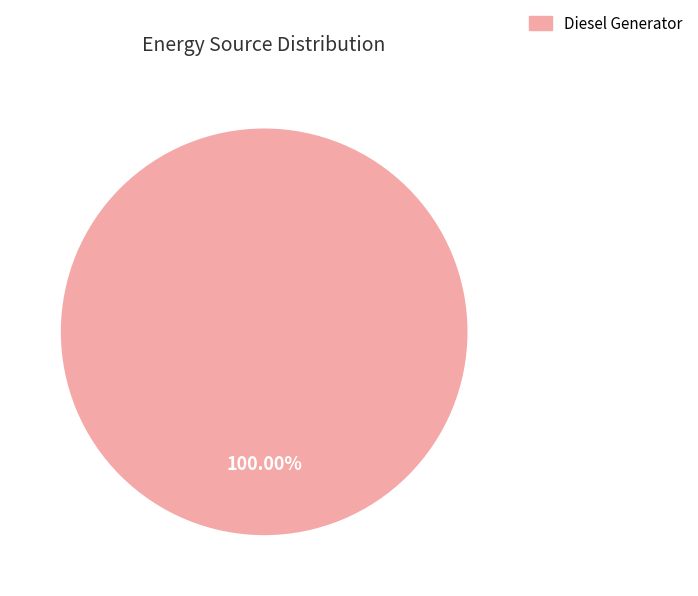

Is there a majority slice in this chart?

Yes